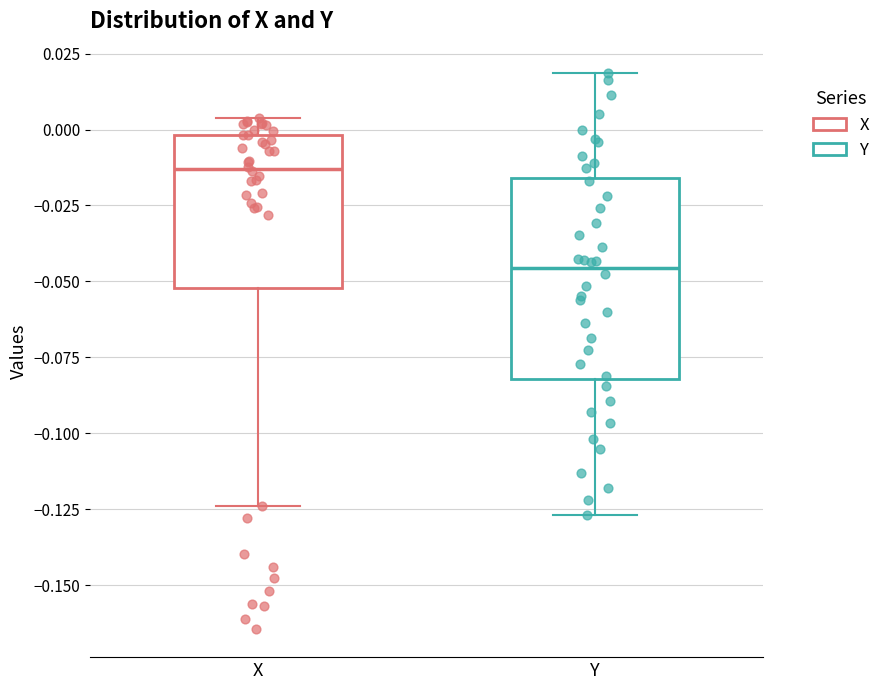

Reading left to right, transcribe this box plot: for each box, give where its median line is, the range the box spans, and where its two whiskers end, as read against the y-axis. The values are not printed on the chart, so give them approximately, as read against the axis.

X: median -0.015, box -0.050 to 0.000, whiskers -0.125 to 0.005
Y: median -0.045, box -0.080 to -0.015, whiskers -0.125 to 0.020